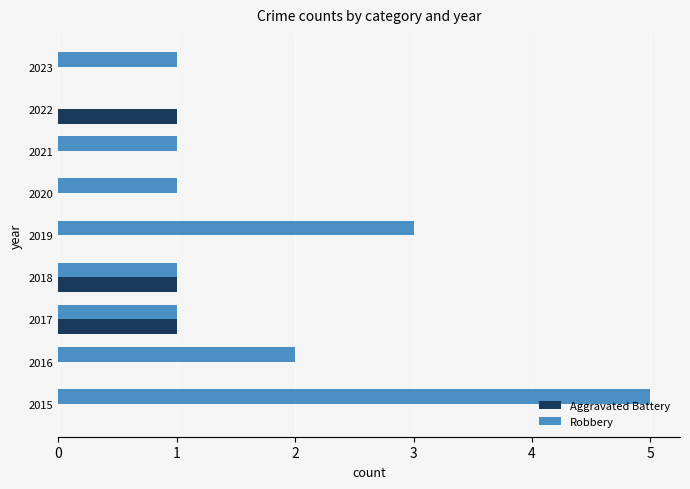

Which category has the highest value across all series?

2015